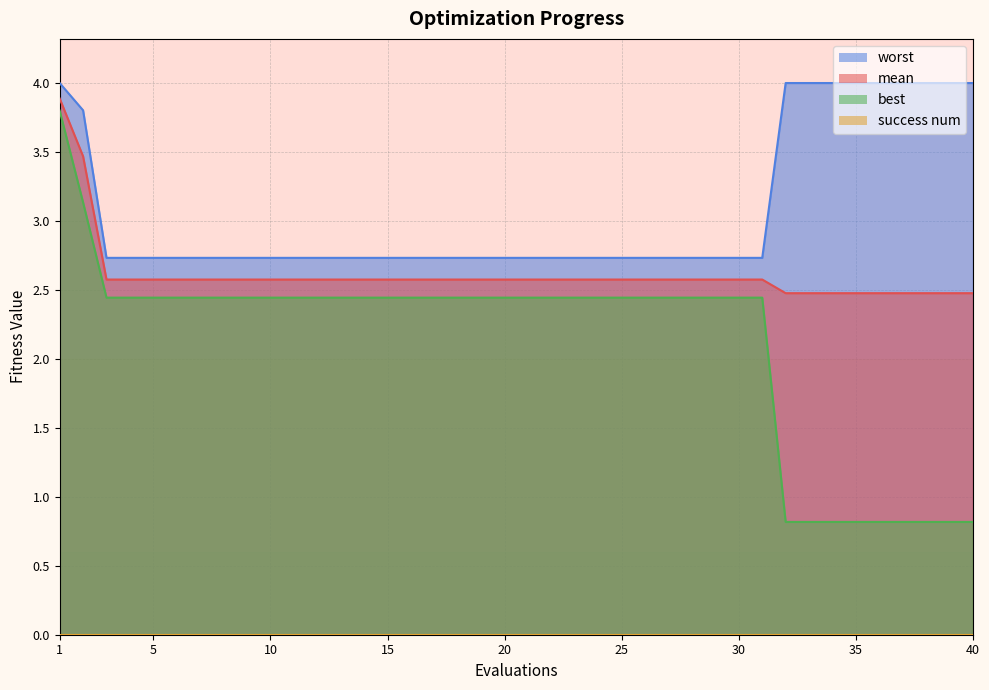

Reading left to right, what are all the values shown in this chart?

mean: 1=3.9	2=3.5	3=2.6	4=2.6	5=2.6	6=2.6	7=2.6	8=2.6	9=2.6	10=2.6	11=2.6	12=2.6	13=2.6	14=2.6	15=2.6	16=2.6	17=2.6	18=2.6	19=2.6	20=2.6	21=2.6	22=2.6	23=2.6	24=2.6	25=2.6	26=2.6	27=2.6	28=2.6	29=2.6	30=2.6	31=2.6	32=2.5	33=2.5	34=2.5	35=2.5	36=2.5	37=2.5	38=2.5	39=2.5	40=2.5
best: 1=3.8	2=3.1	3=2.4	4=2.4	5=2.4	6=2.4	7=2.4	8=2.4	9=2.4	10=2.4	11=2.4	12=2.4	13=2.4	14=2.4	15=2.4	16=2.4	17=2.4	18=2.4	19=2.4	20=2.4	21=2.4	22=2.4	23=2.4	24=2.4	25=2.4	26=2.4	27=2.4	28=2.4	29=2.4	30=2.4	31=2.4	32=0.8	33=0.8	34=0.8	35=0.8	36=0.8	37=0.8	38=0.8	39=0.8	40=0.8
worst: 1=4.0	2=3.8	3=2.7	4=2.7	5=2.7	6=2.7	7=2.7	8=2.7	9=2.7	10=2.7	11=2.7	12=2.7	13=2.7	14=2.7	15=2.7	16=2.7	17=2.7	18=2.7	19=2.7	20=2.7	21=2.7	22=2.7	23=2.7	24=2.7	25=2.7	26=2.7	27=2.7	28=2.7	29=2.7	30=2.7	31=2.7	32=4.0	33=4.0	34=4.0	35=4.0	36=4.0	37=4.0	38=4.0	39=4.0	40=4.0